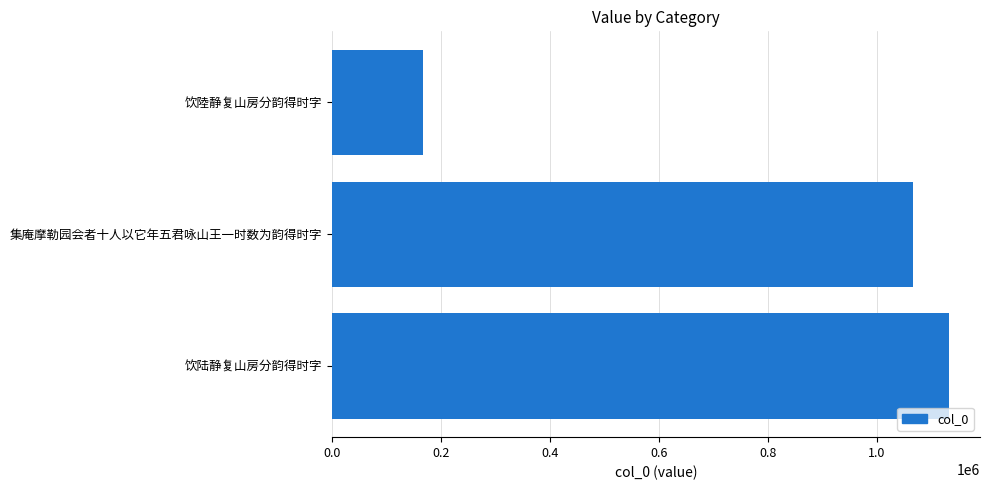

Reading bottom to top, what are all the values shown in this chart?

1133142	1067341	167059